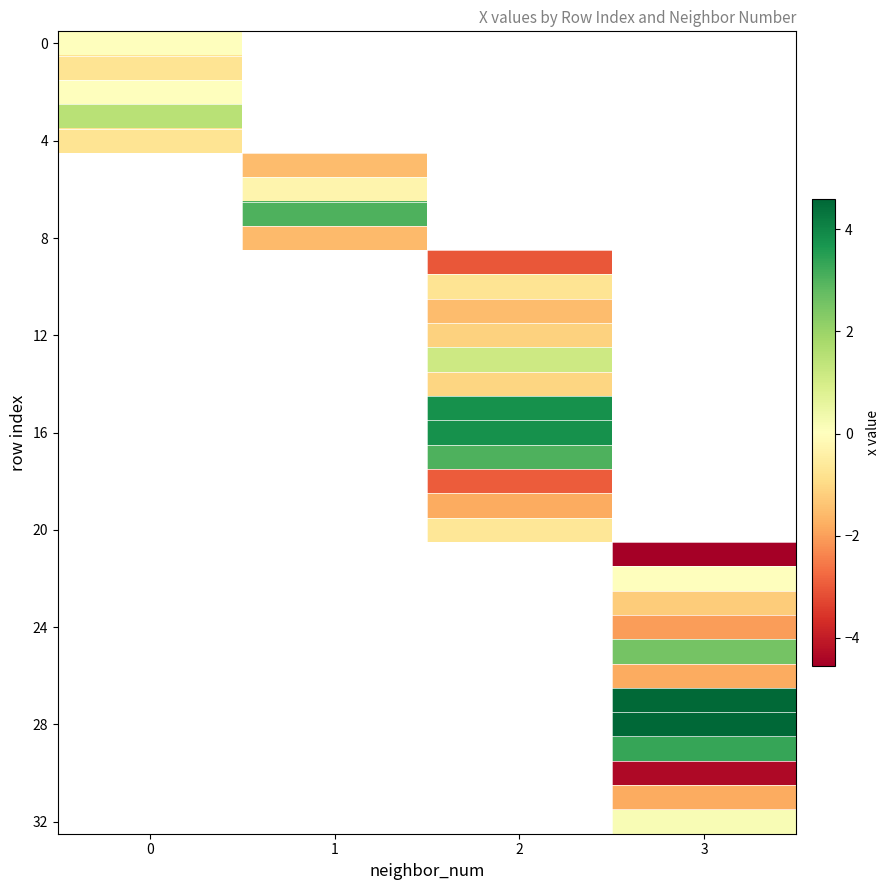

Which has a higher value, 2 or 1?

1